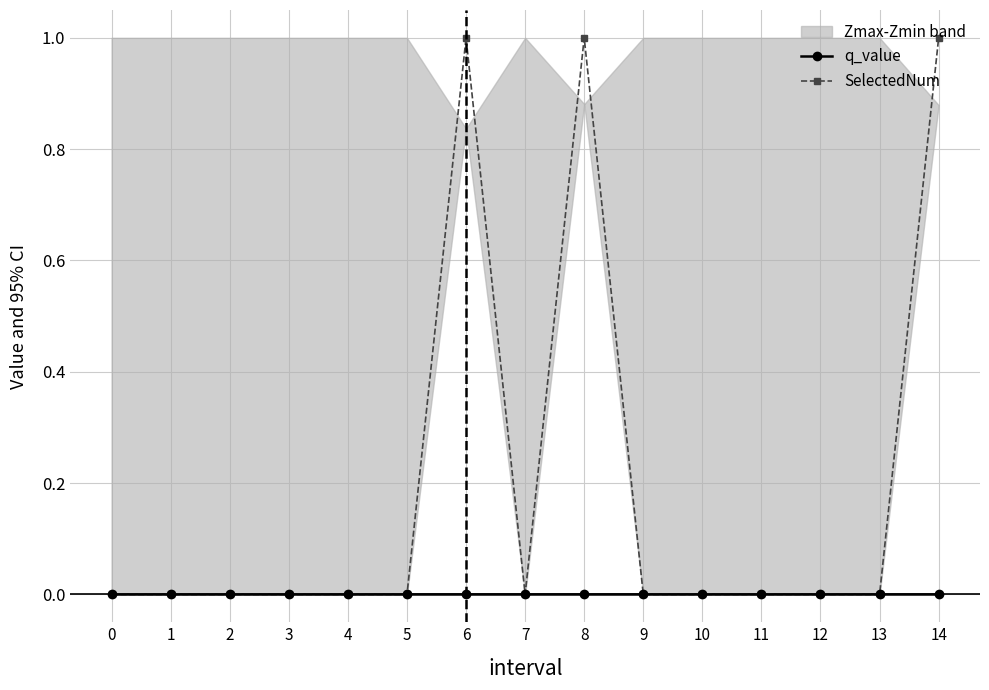

List the series in order of their peak value, highest first.

SelectedNum, q_value